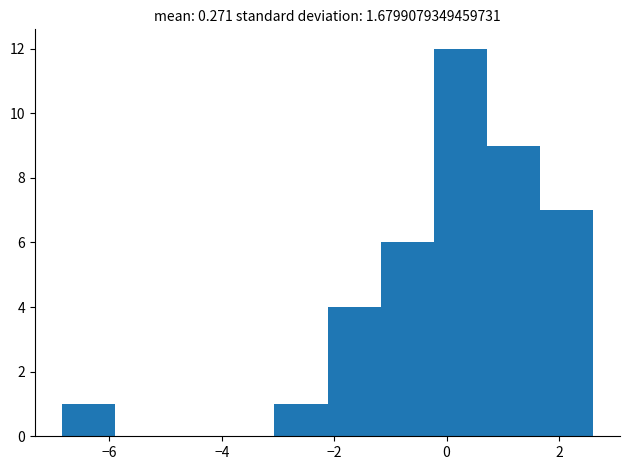

How tall is the bar that spans -0.2 to 0.8 on the x-axis? Neither the bar edges nor the heights are printed on the chart, so give them approximately, as read against the axes.

12